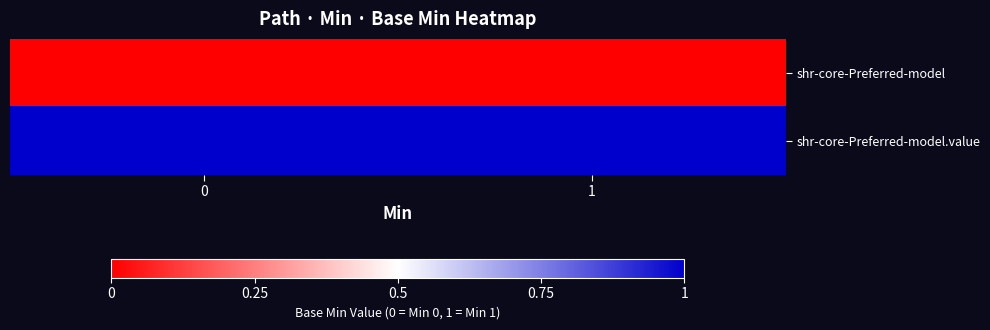

Reading left to right, transcribe all the data shown in this chart.

shr-core-Preferred-model: 0=0	1=0
shr-core-Preferred-model.value: 0=1	1=1